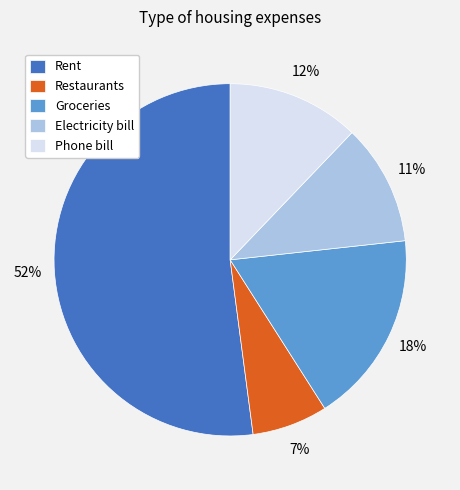

Do Rent and Groceries together represent more than half of the pie?

Yes